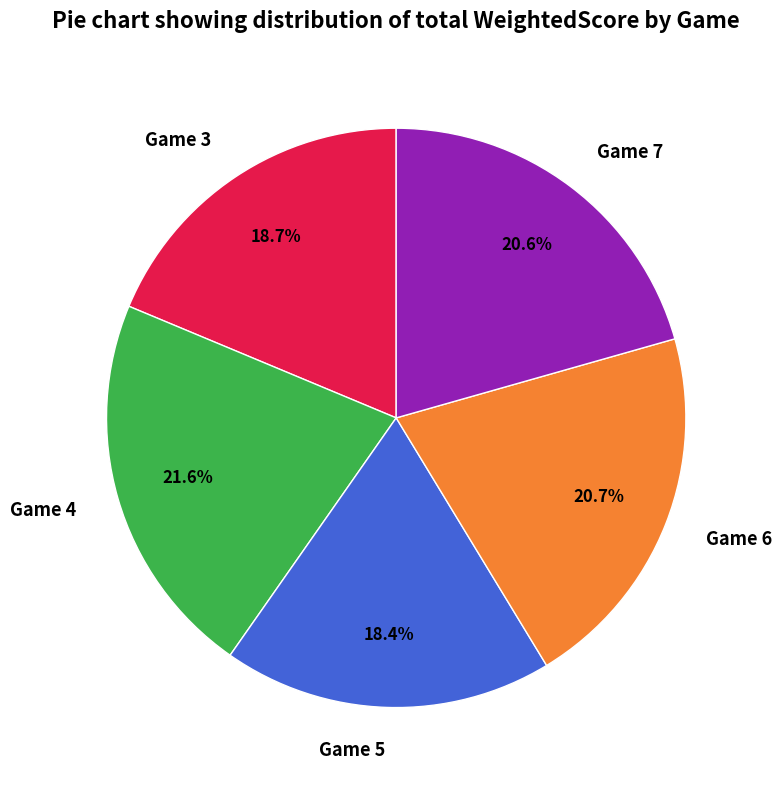

What is the ratio of the value at Game 4 to the value at Game 6?

1.0